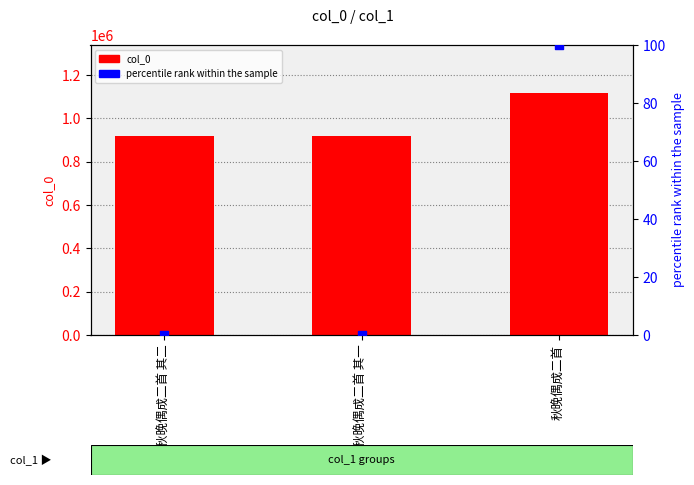

What is the total value across all series at 秋晚偶成二首?

1116009.0